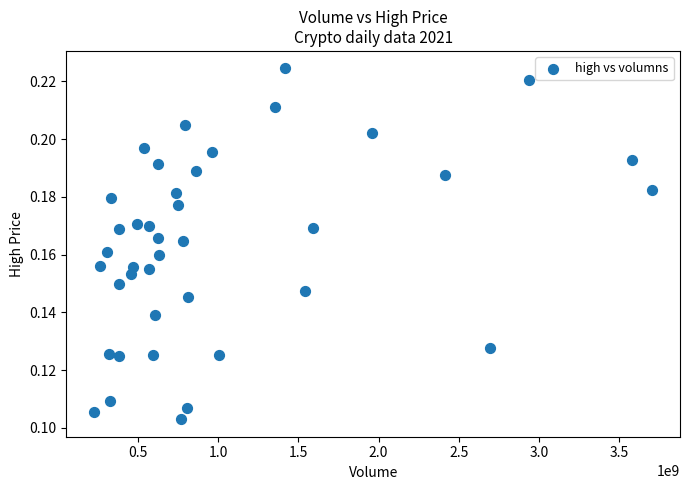

What is the range of X values (max minus min)?

3477741101.0